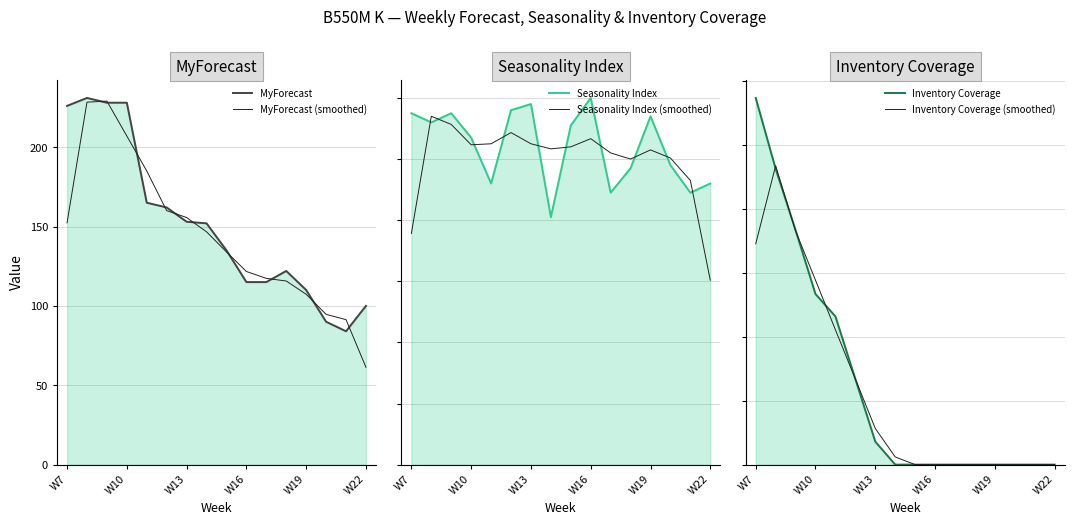

What is the greatest value displayed?

231.0